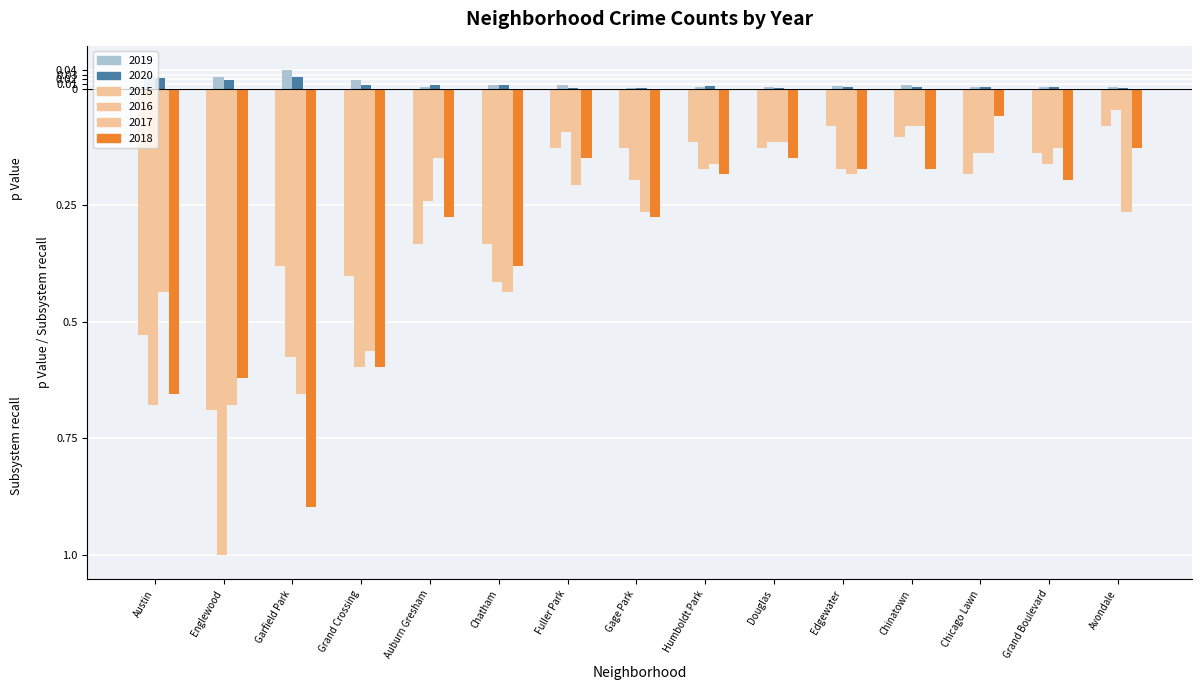

Are the bars horizontal?

No